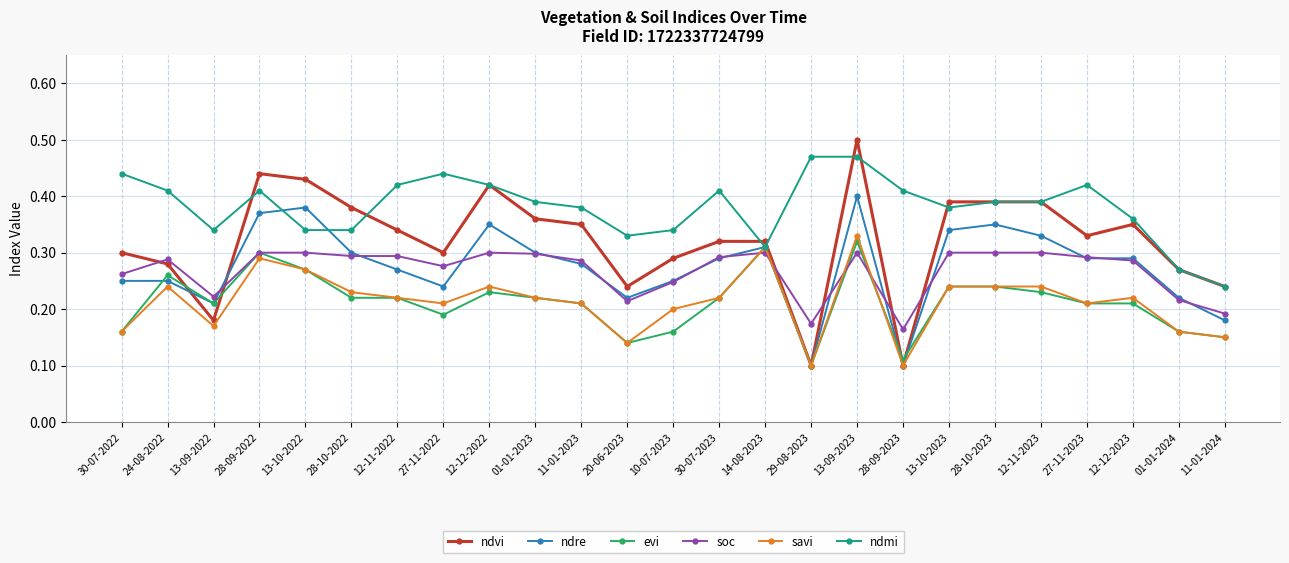

Which series has the largest range (max minus min)?

ndvi